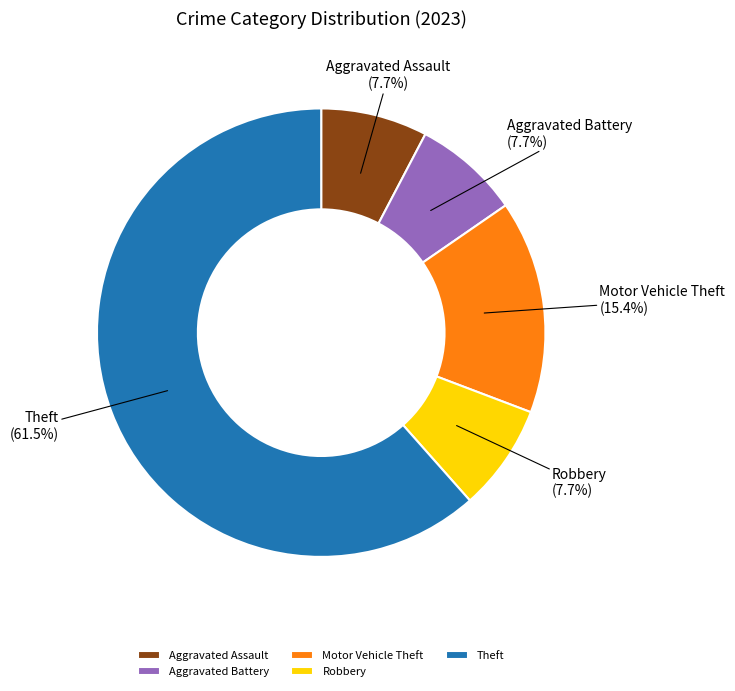

Which has a higher value, Theft or Aggravated Battery?

Theft